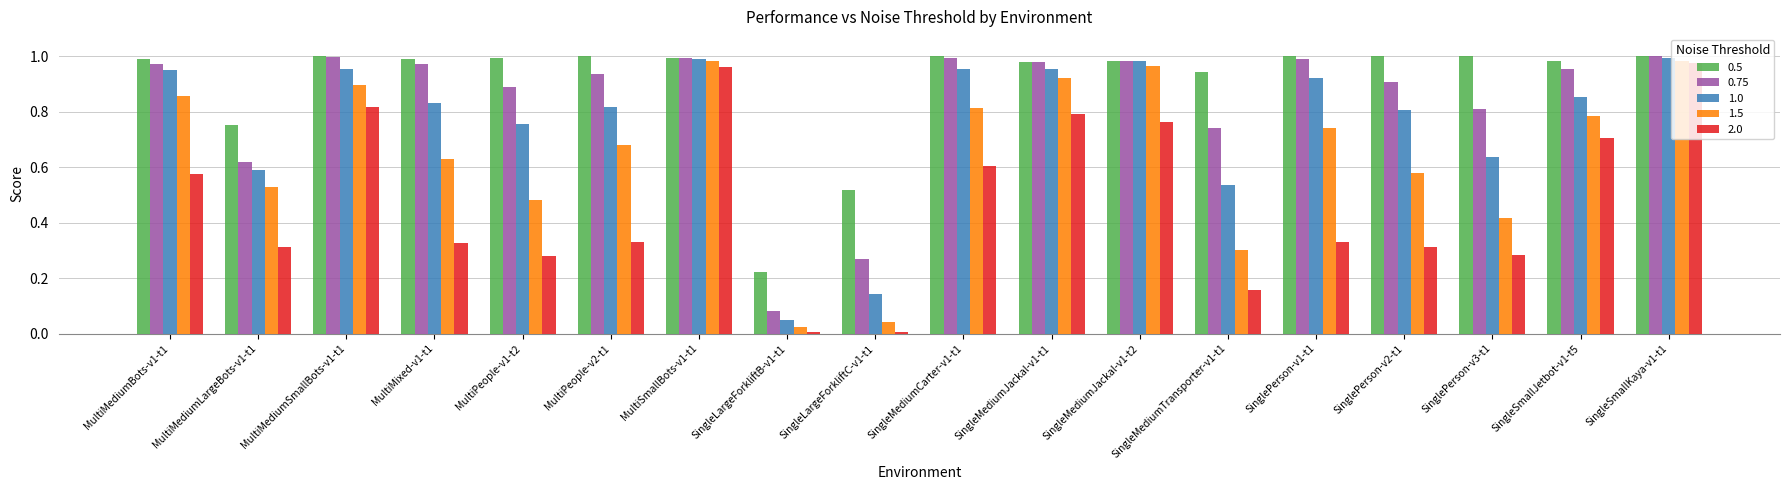

List the series in order of their overall mean, highest first.

0.5, 0.75, 1.0, 1.5, 2.0